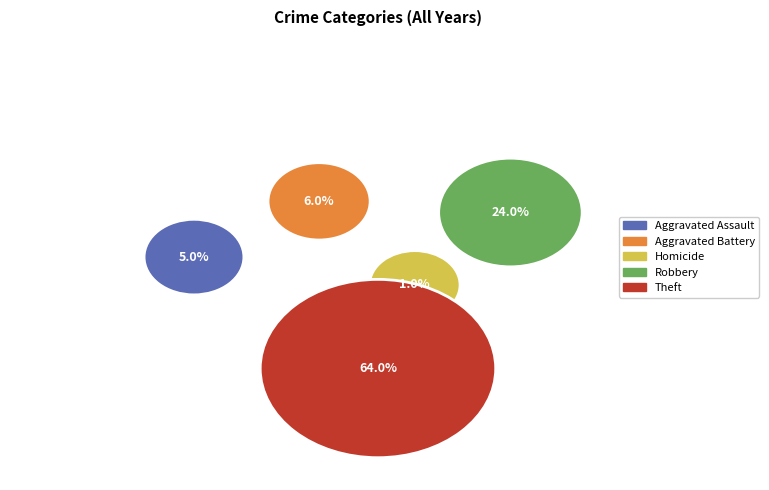

How many segments does this pie chart have?

5